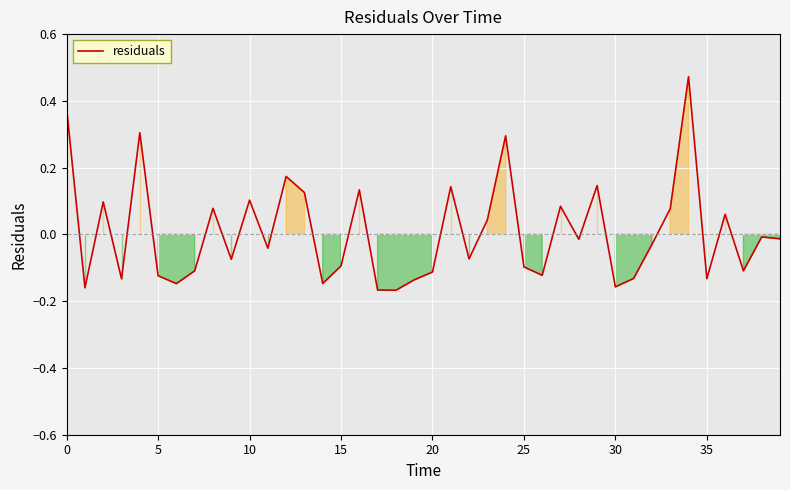

Is this an area chart (filled region under the line)?

No